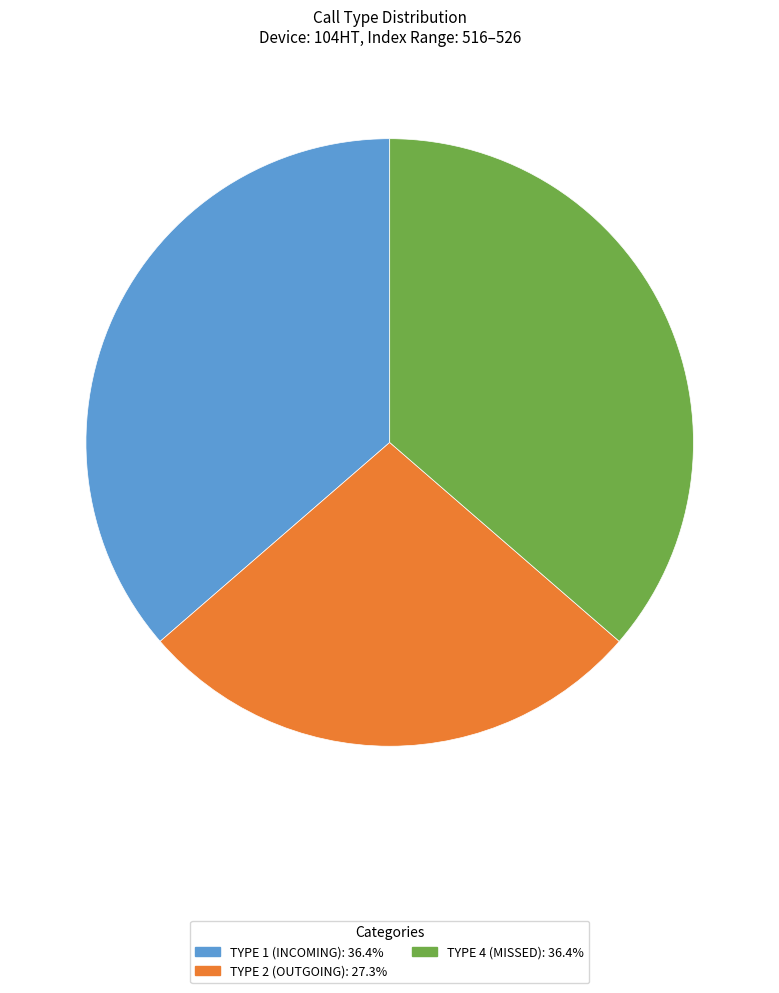

Is there any slice that represents more than half of the pie?

No